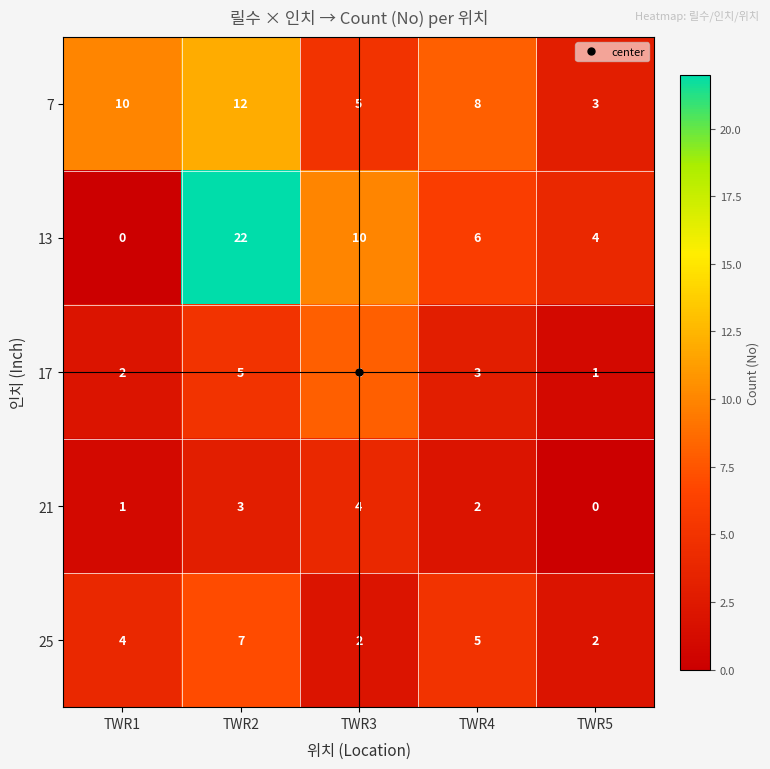

How many categories are shown in the chart?

5